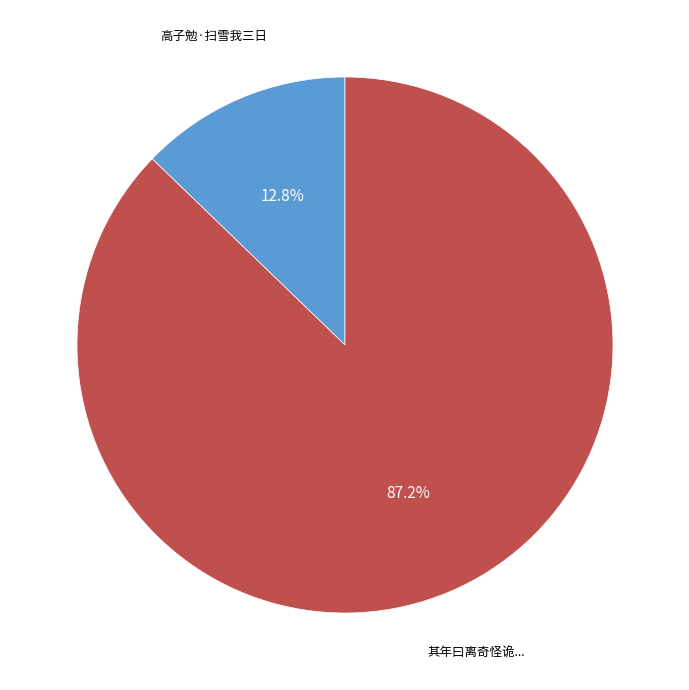

Does any single category account for the majority?

Yes